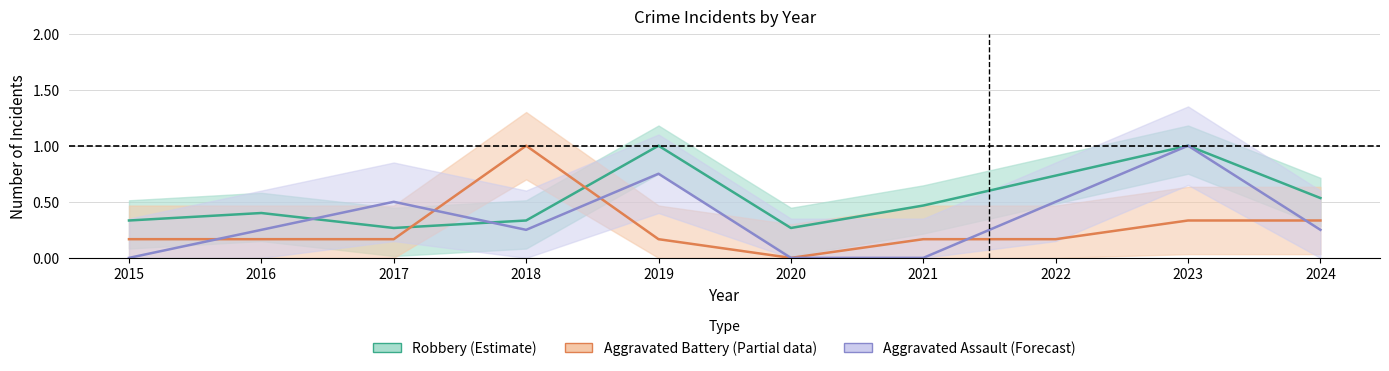

Which series ends up on top after the final intersection of Robbery (Estimate) and Aggravated Battery (Partial)?

Robbery (Estimate)